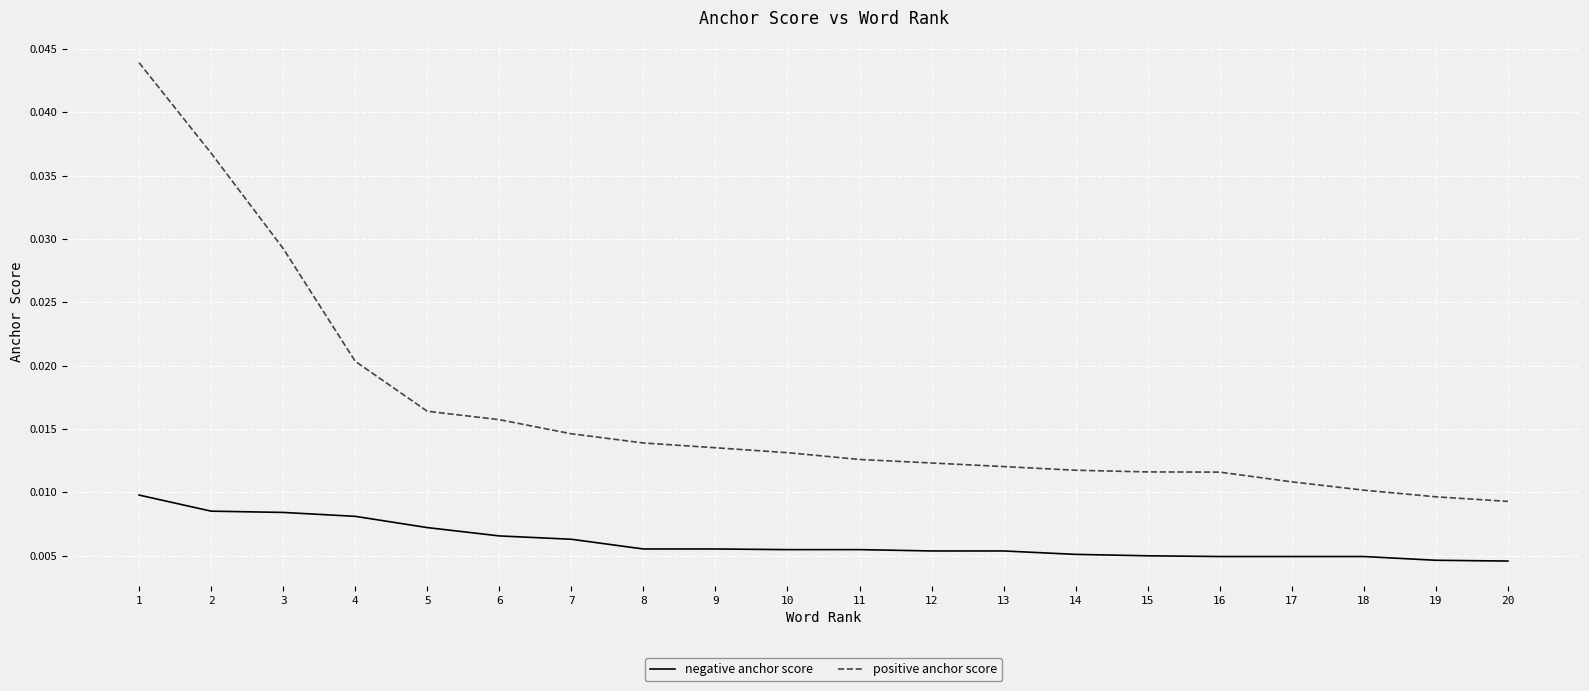

Is the value of negative anchor score at 12 greater than the value of positive anchor score at 20?

No